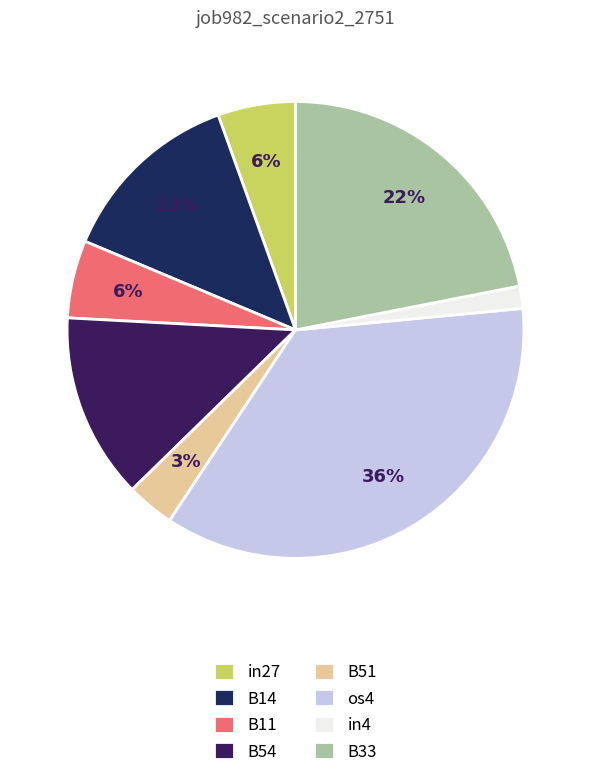

Which slice is the largest?

os4